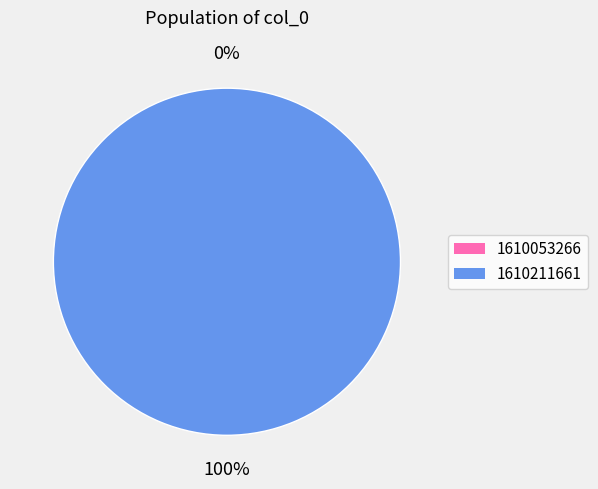

To the nearest percent, what percentage of the pie is 1610211661?

100%